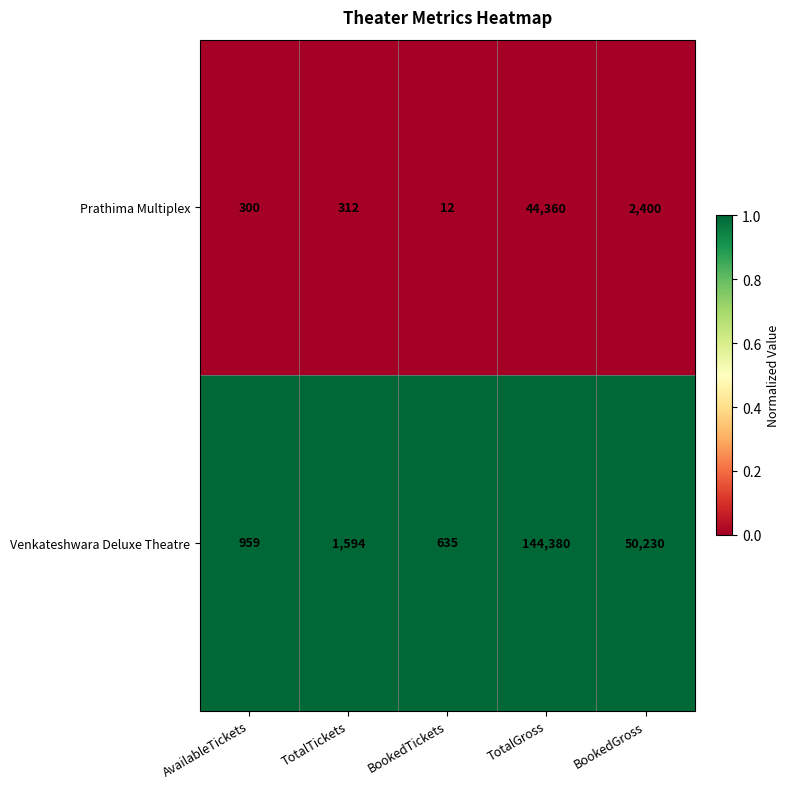

List the series in order of their peak value, highest first.

Venkateshwara Deluxe Theatre, Prathima Multiplex